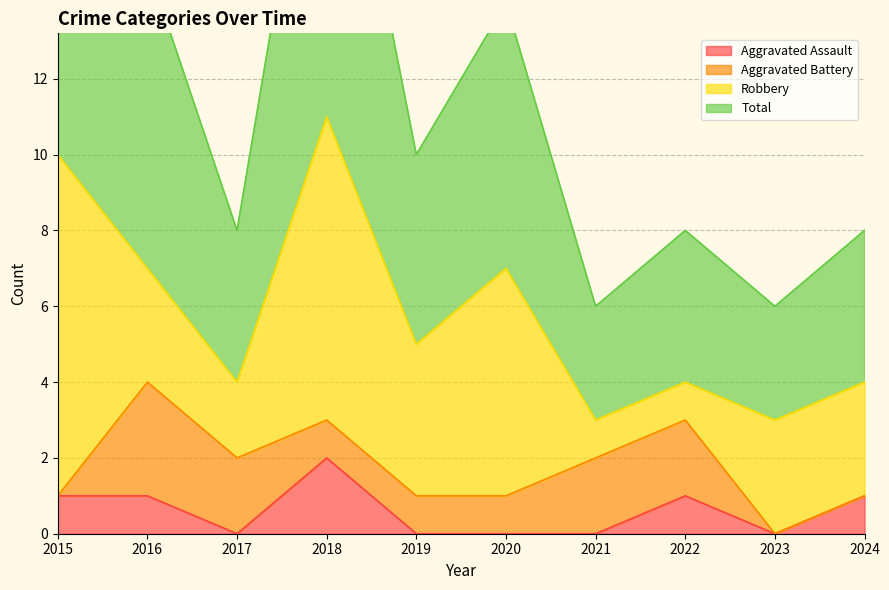

Which label corresponds to the smallest value in the chart?

2017